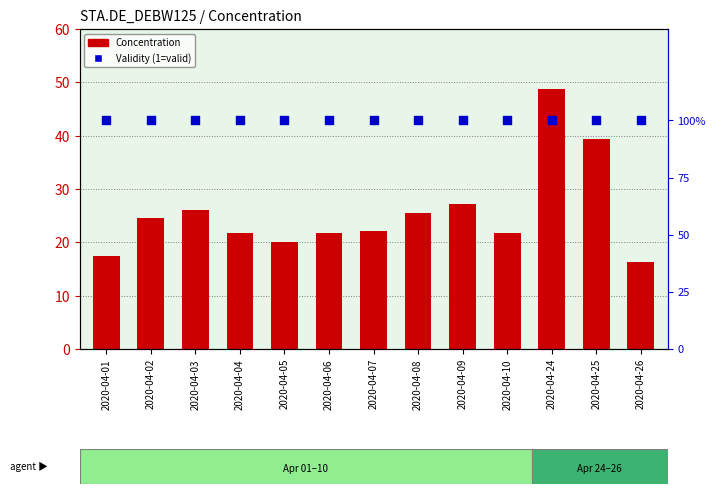

At how many categories does at least one series exceed 7?

13